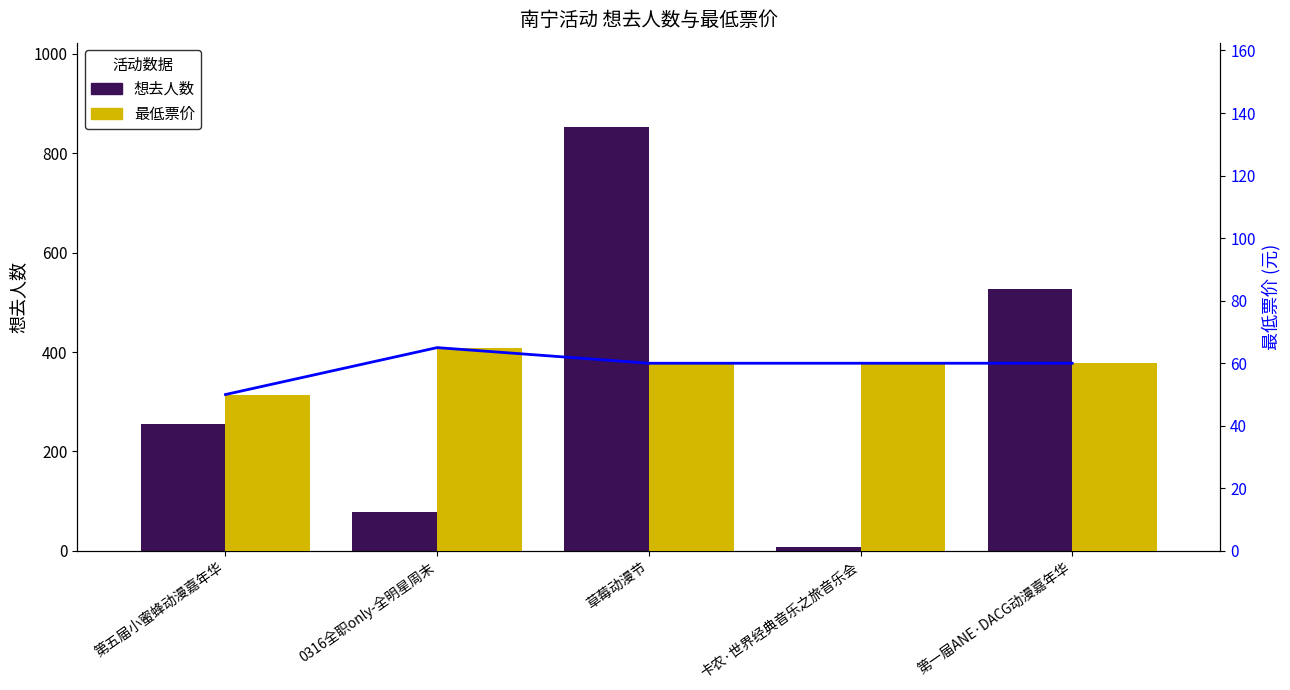

The 想去人数 series shows 255 at 第五届小蜜蜂动漫嘉年华. True or false?

True